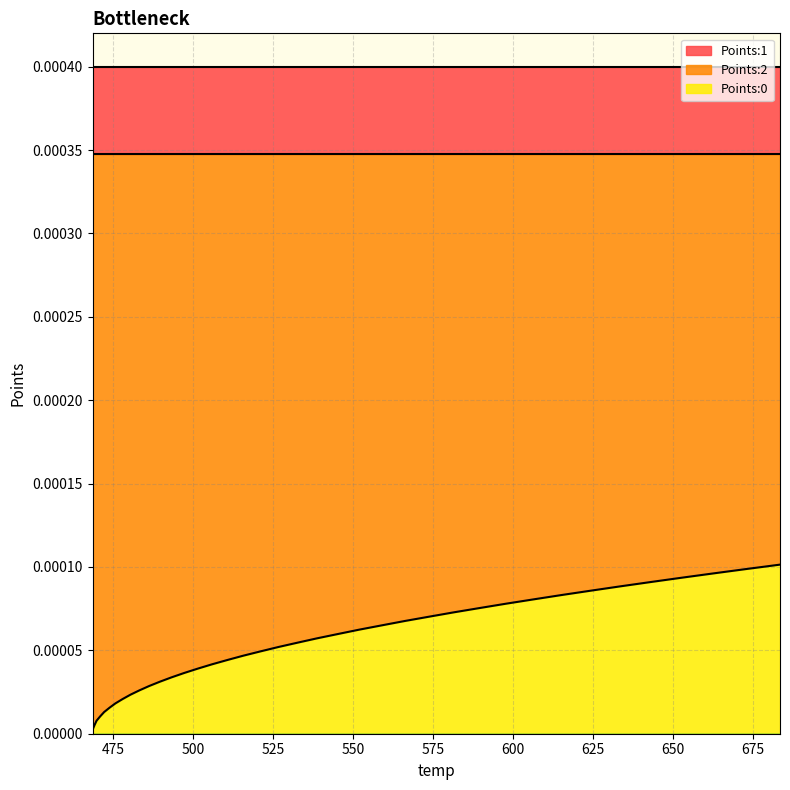

Count the number of data series in this chart.

3